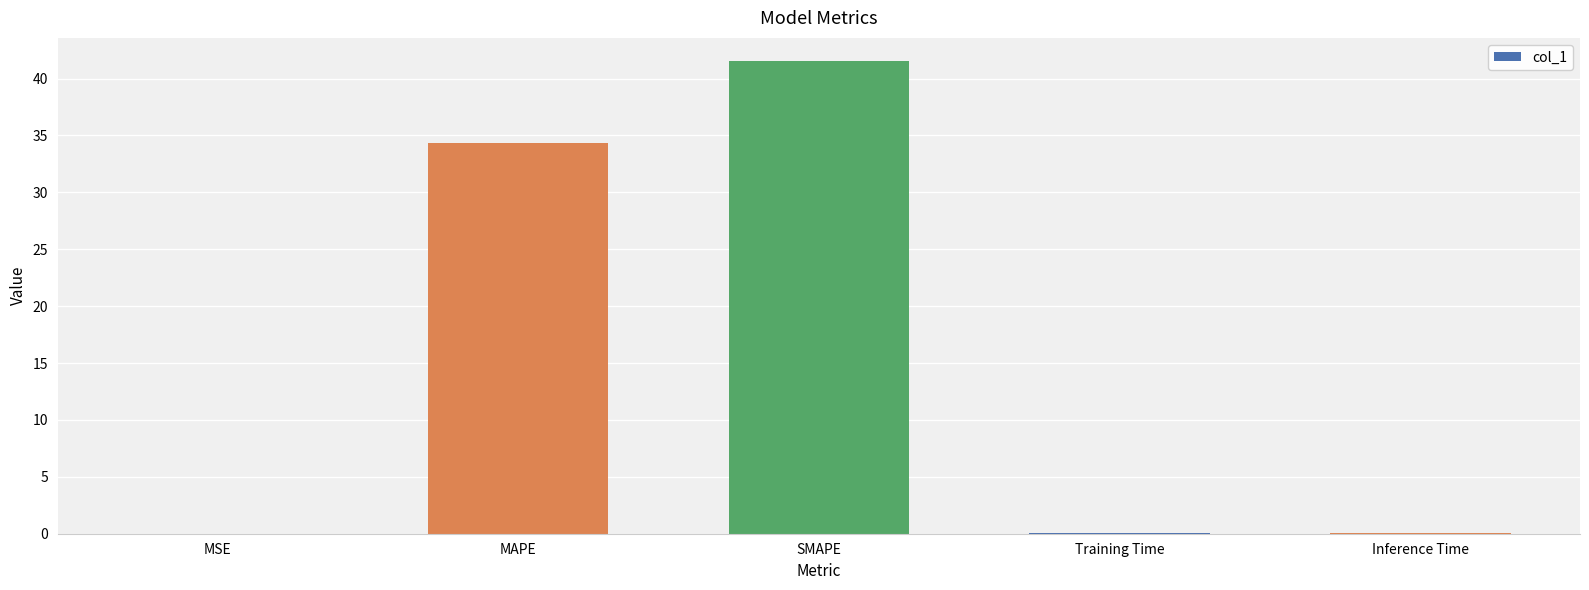

What is the greatest value displayed?

41.5